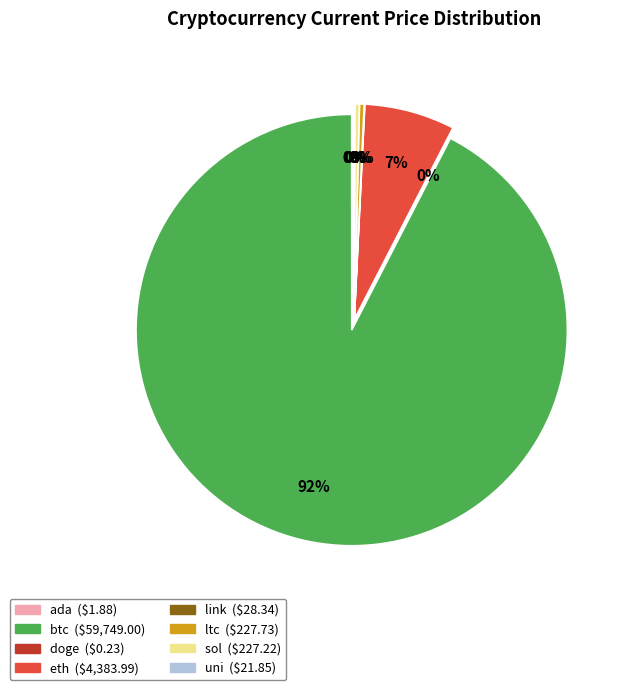

What is the ratio of the value at sol to the value at ltc?

1.0